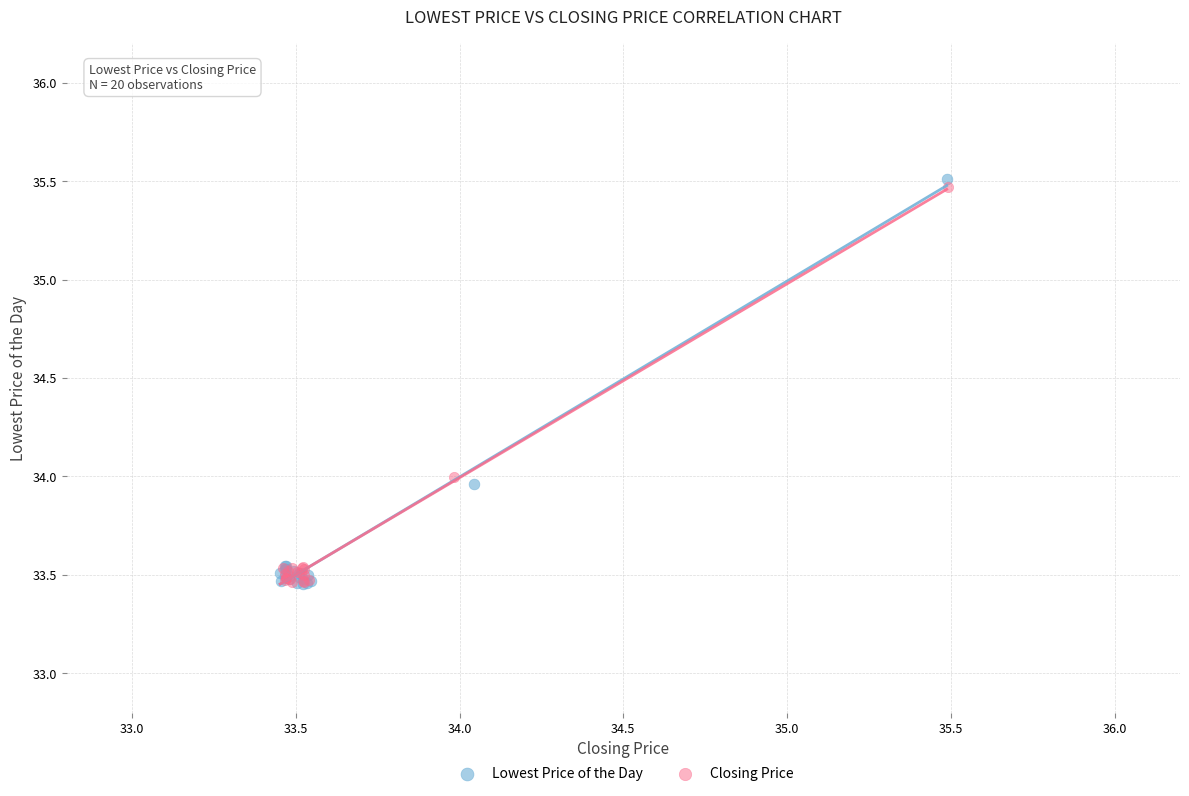

Which series has the largest Y range (max minus min)?

Lowest Price of the Day